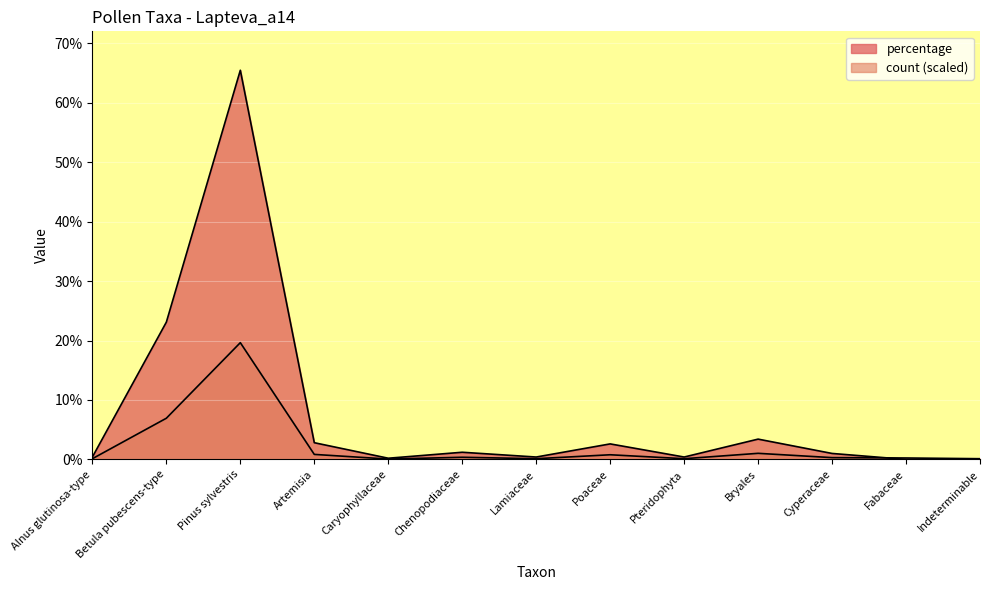

How many interior local peaks does the count series have?

4